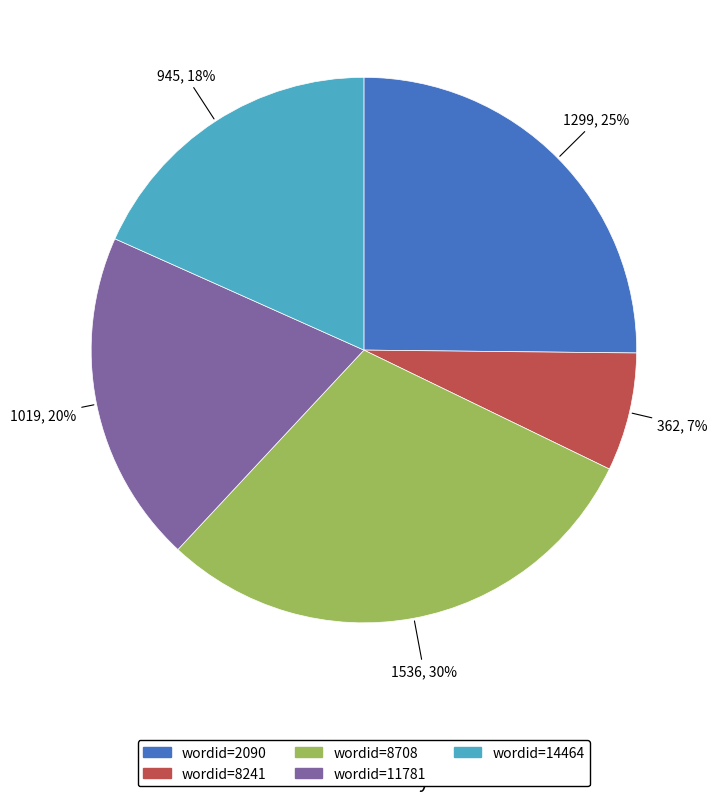

How many slices are in this pie chart?

5